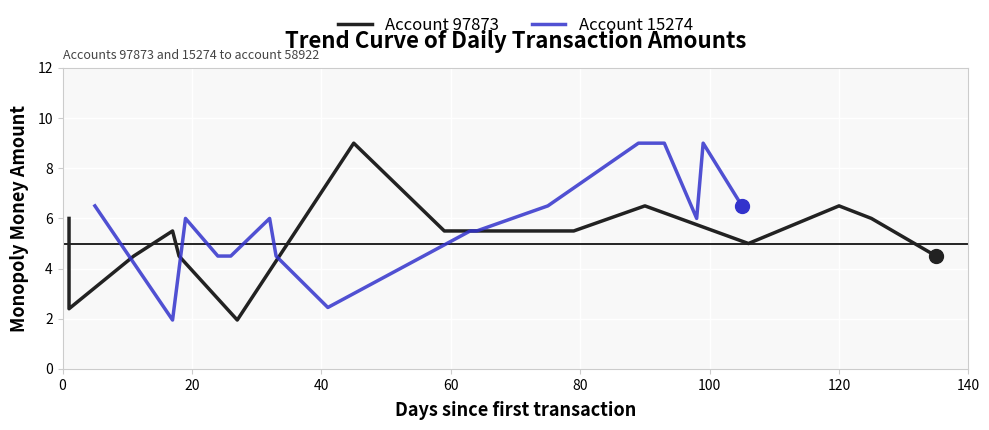

What is the greatest value displayed?

9.0